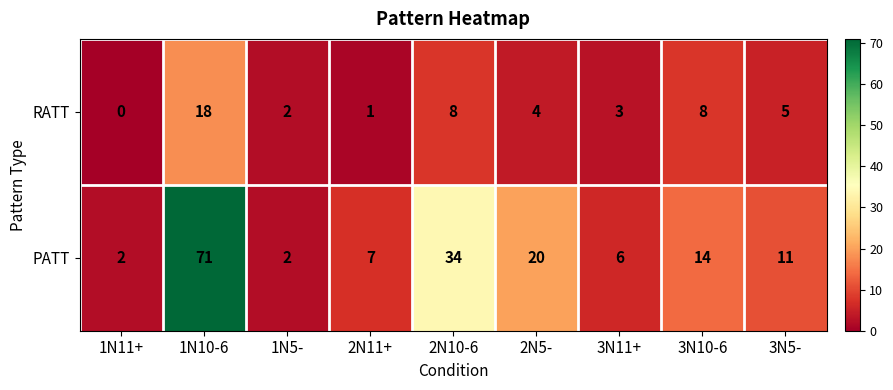

What is the approximate value of RATT at 3N10-6?

8